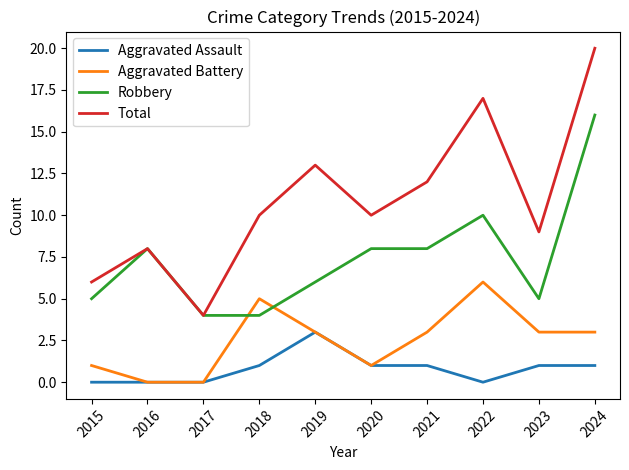

True or false: Aggravated Battery has more than 0 interior local peaks.

True